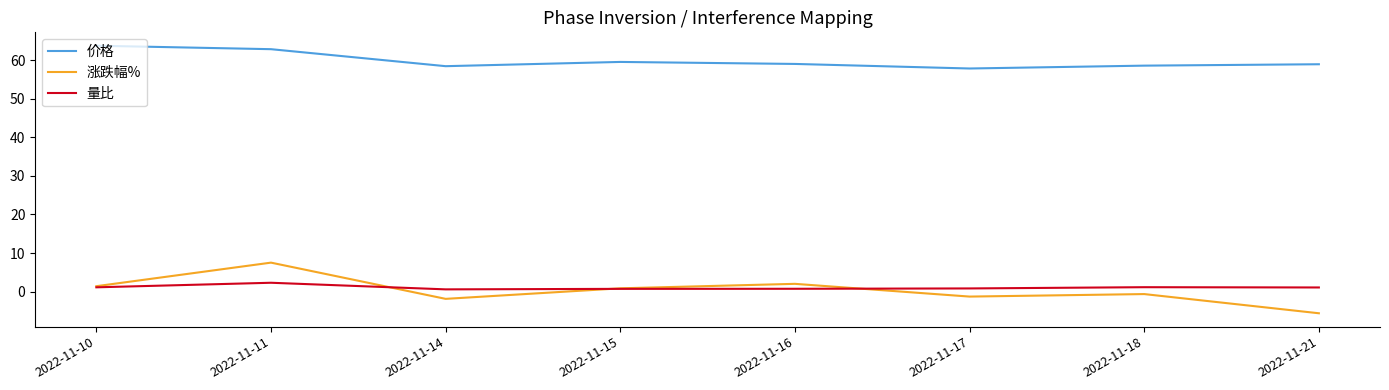

Is it true that 价格 equals 18.1 at 2022-11-14?

False